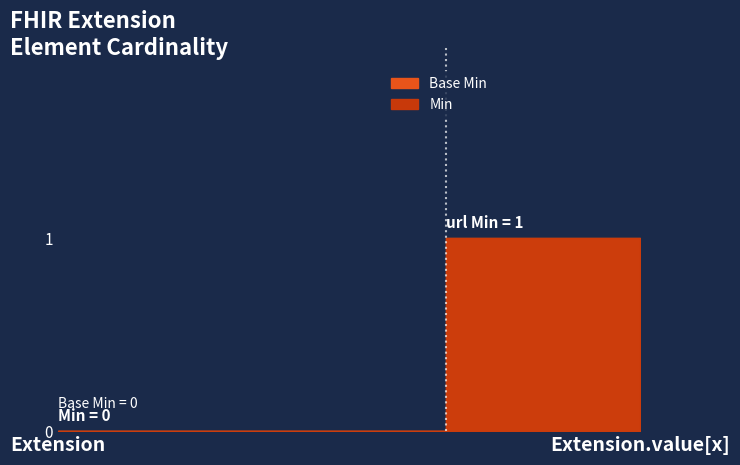

True or false: Min and Base Min cross at least once.

False